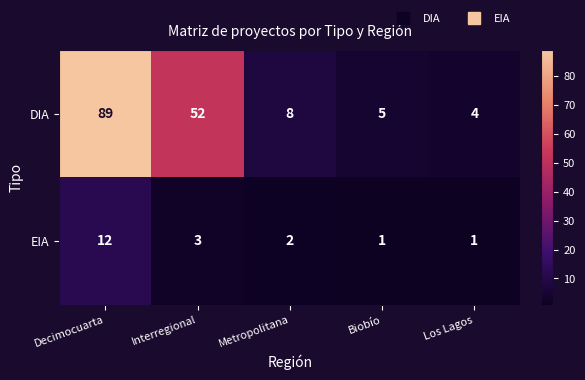

Where does the DIA series first go above 8?

Decimocuarta